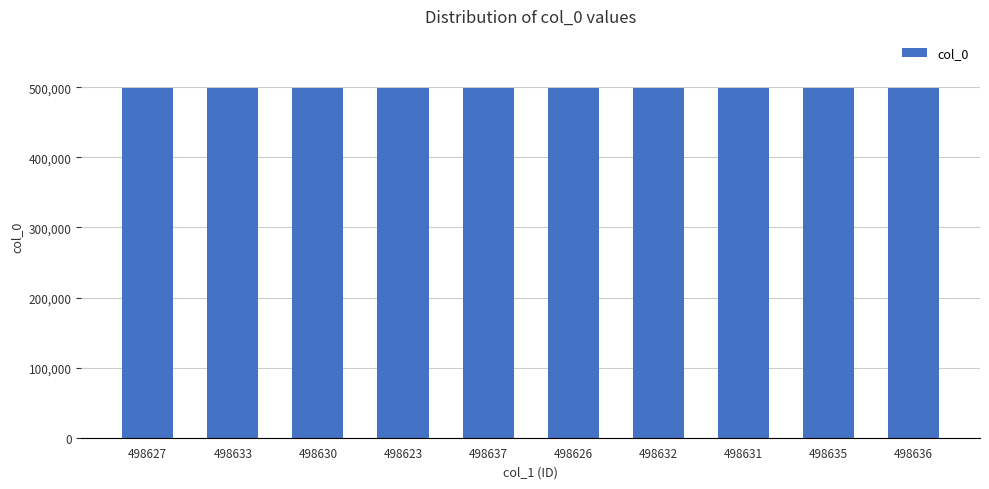

What is the difference between the values at 498637 and 498630?

7